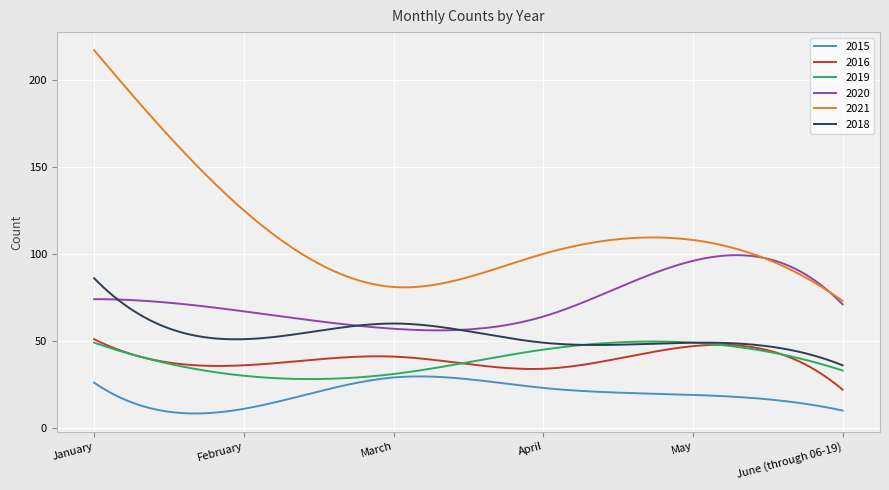

True or false: 2021 and 2015 intersect in this chart.

False